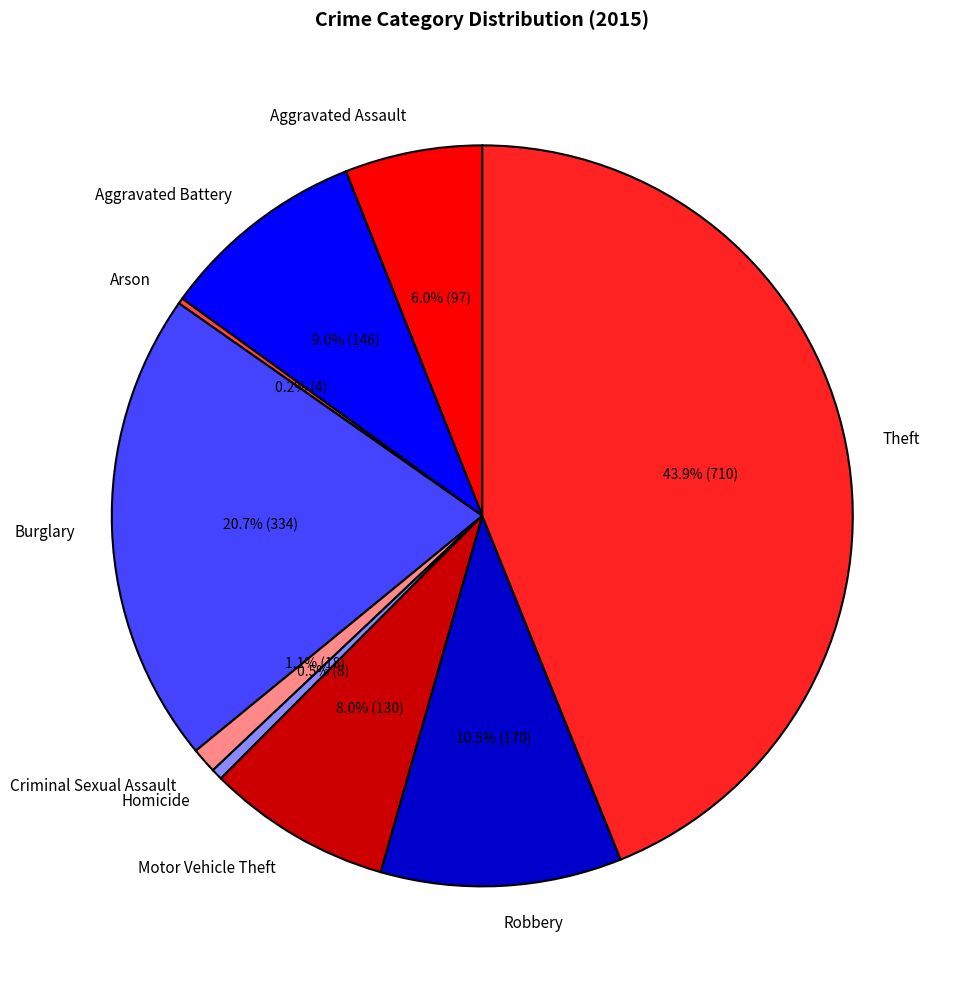

Is the sum of Burglary and Criminal Sexual Assault greater than half?

No